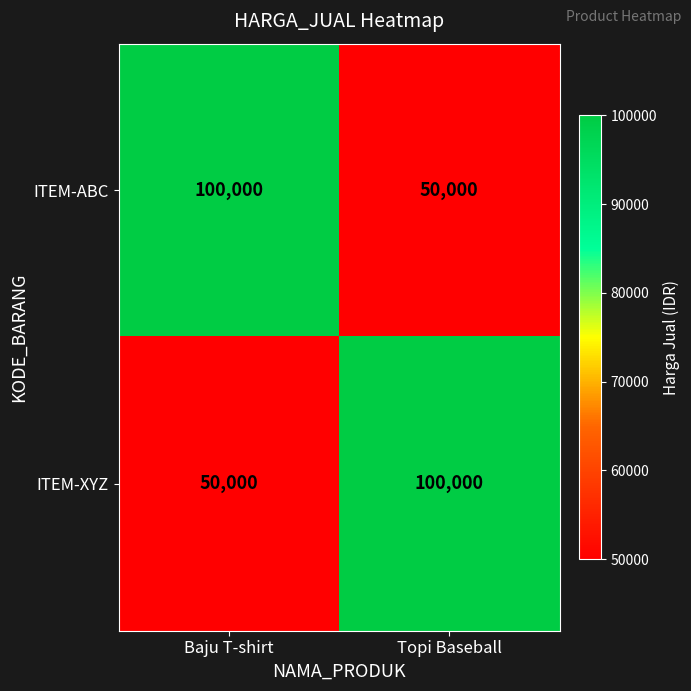

At how many categories does at least one series exceed 71929?

2